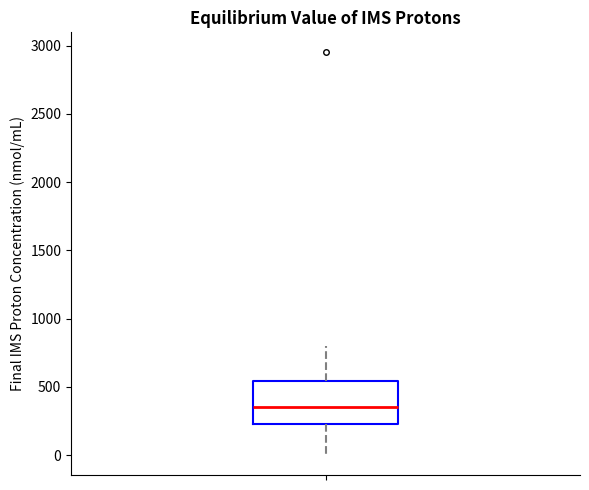

Read this box plot against the y-axis: the position of the median line, the range covered by the box, and the ends of both whiskers. The values are not printed on the chart, so give them approximately, as read against the axis.

median 350, box 250 to 550, whiskers 0 to 800